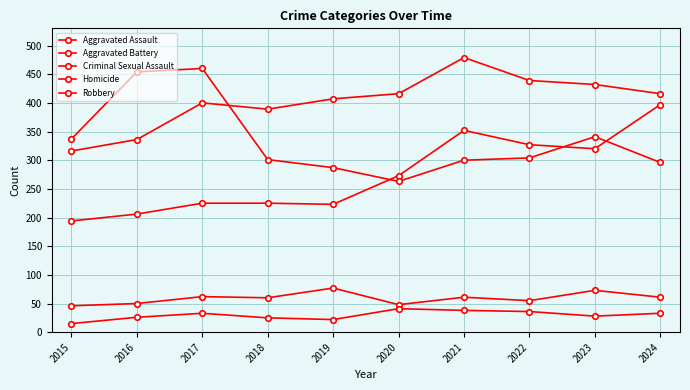

True or false: Aggravated Assault and Criminal Sexual Assault cross at least once.

False